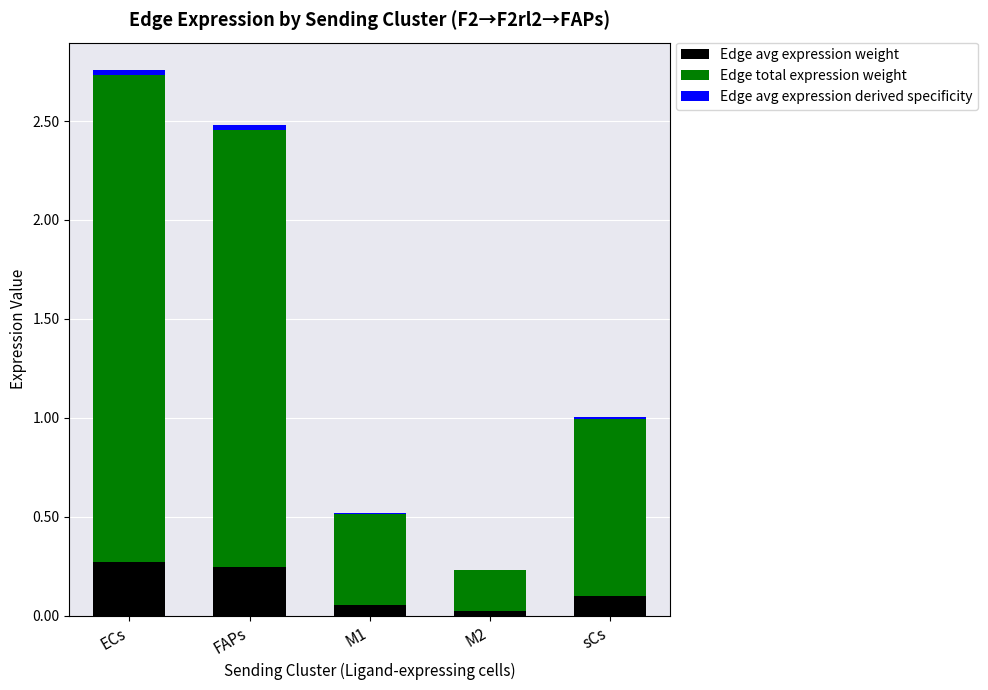

What is the total value across all series at ECs?

2.8